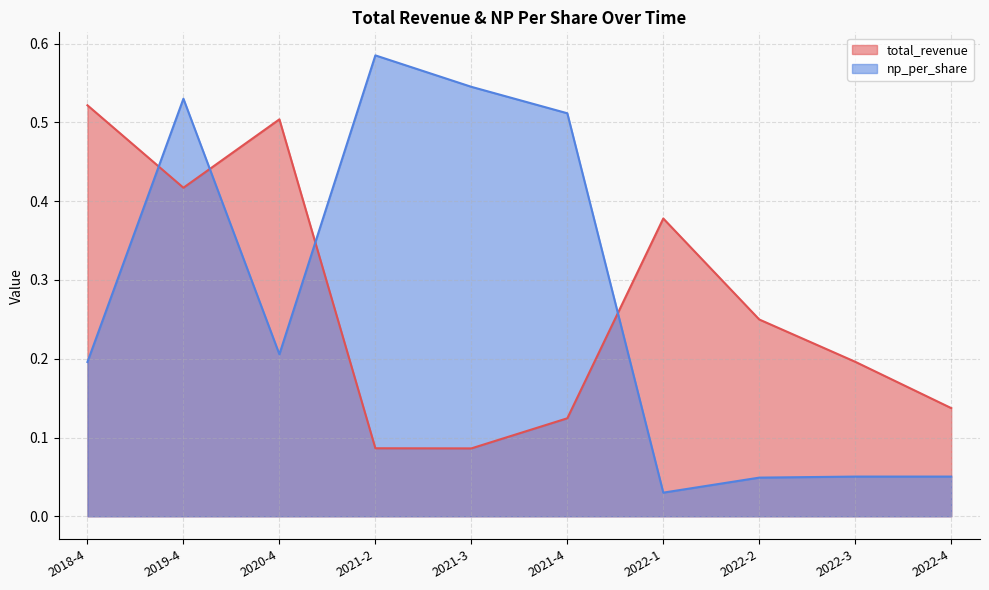

Is the value of np_per_share at 2021-3 greater than the value of total_revenue at 2022-2?

Yes